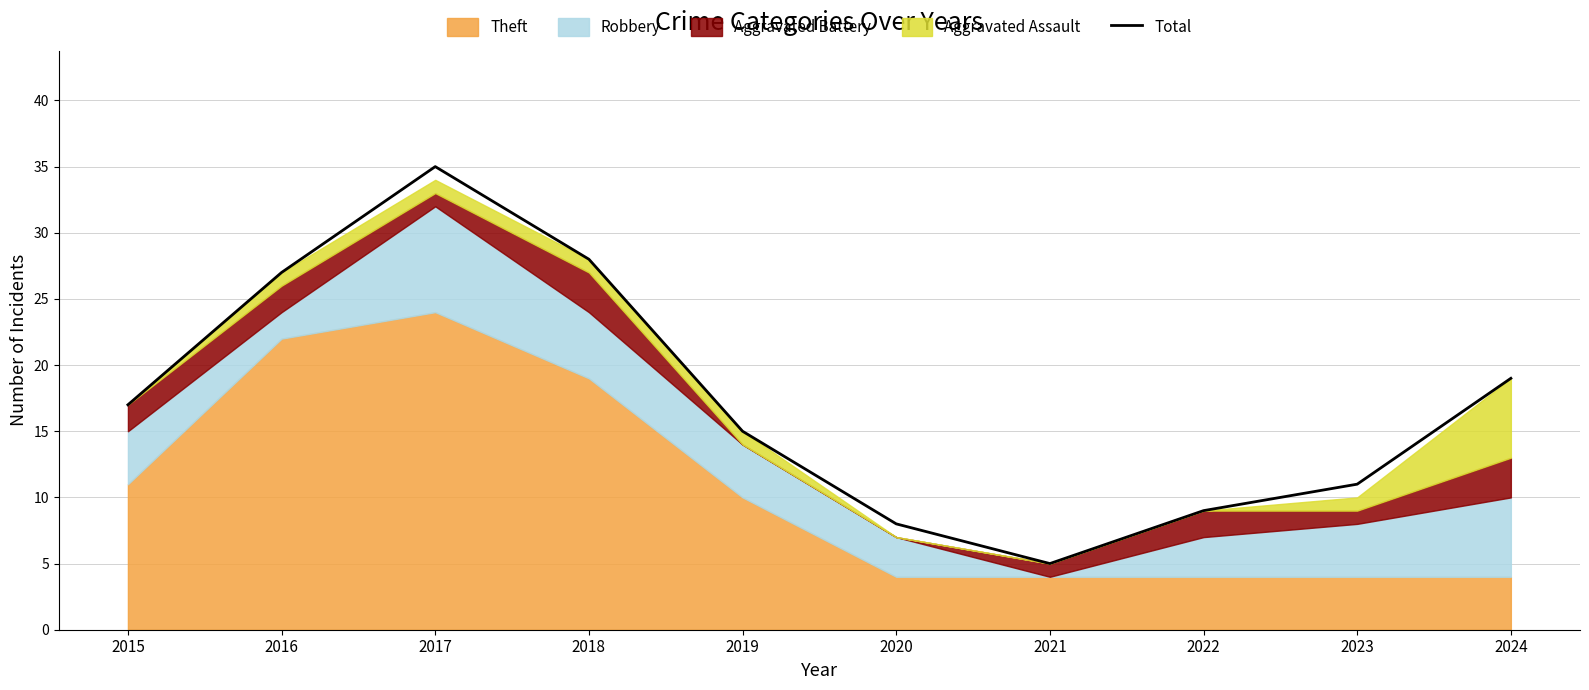

Is it true that the value at 2024 is 19?

True